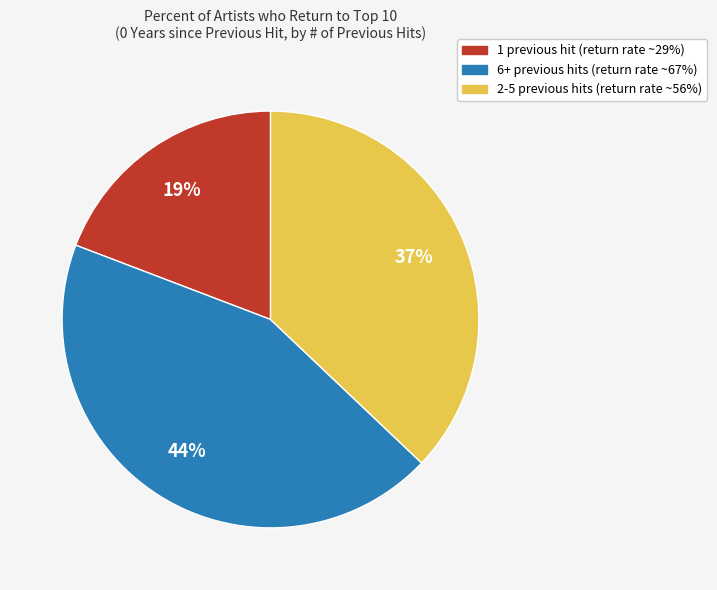

Does any single category account for the majority?

No